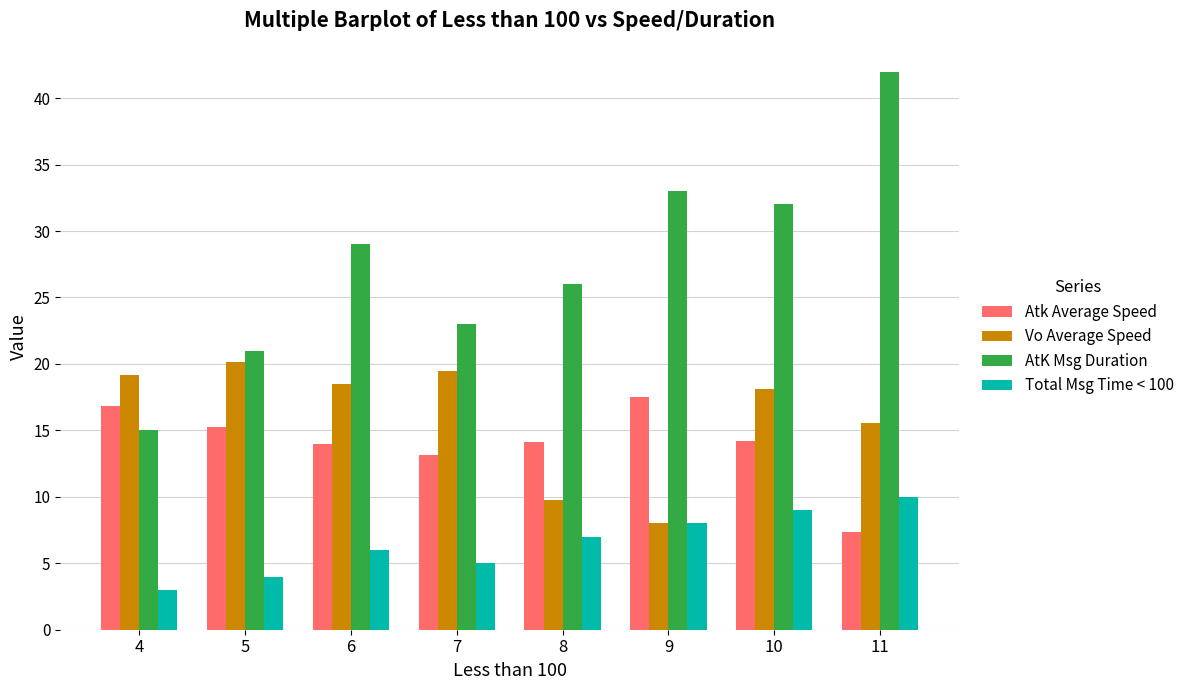

How many bars are there in total?

32